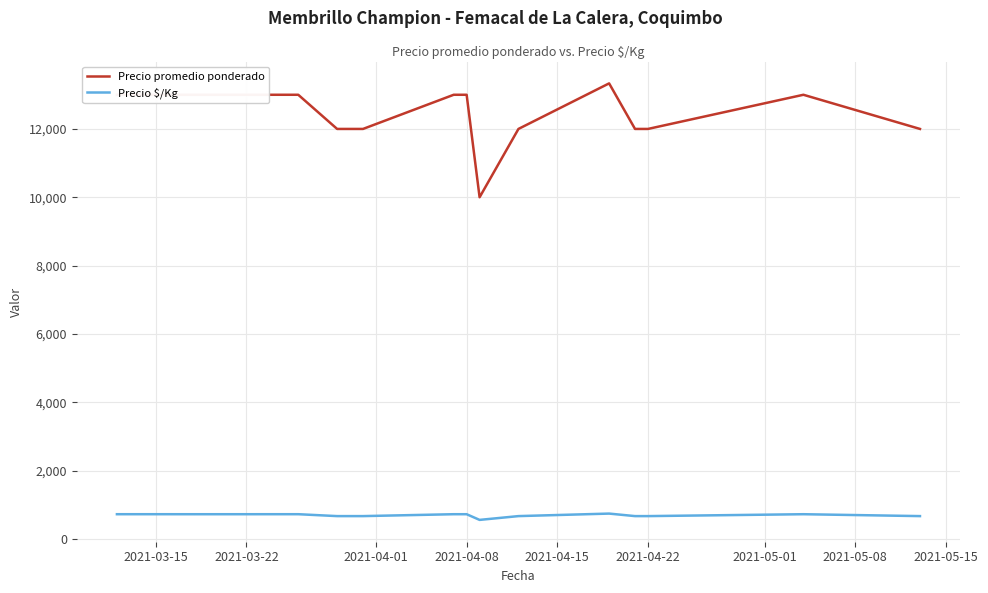

Which series has the widest spread of values?

Precio promedio ponderado